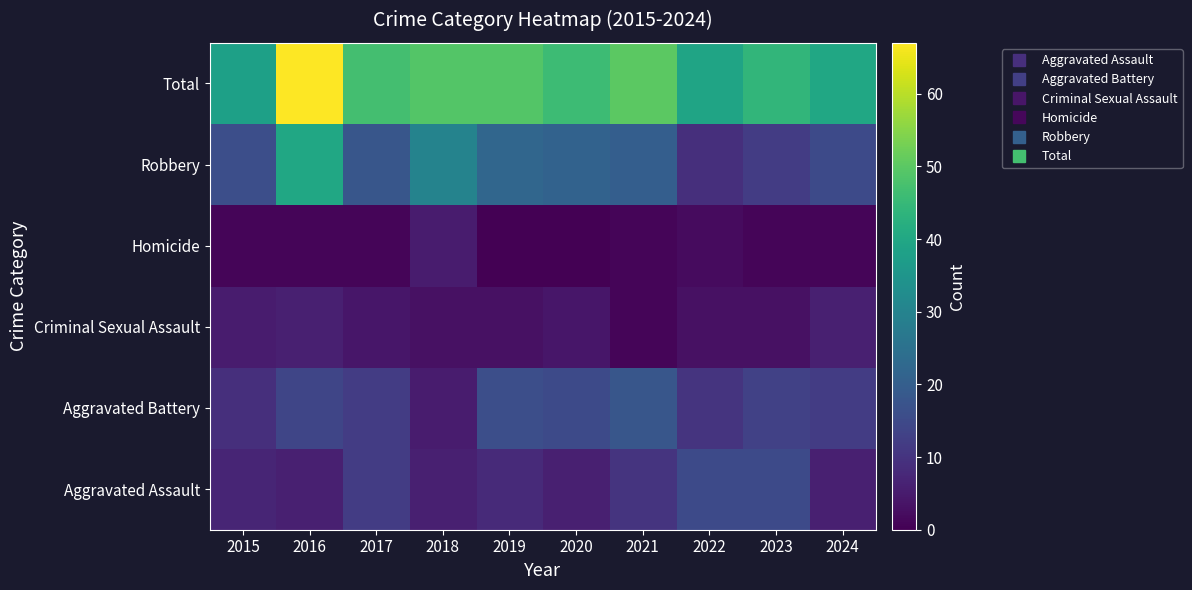

Reading left to right, list all the values displayed in this chart.

Aggravated Assault: 2015=7	2016=6	2017=12	2018=6	2019=8	2020=6	2021=10	2022=15	2023=15	2024=6
Aggravated Battery: 2015=9	2016=14	2017=12	2018=5	2019=16	2020=15	2021=18	2022=10	2023=13	2024=12
Criminal Sexual Assault: 2015=5	2016=6	2017=4	2018=3	2019=3	2020=4	2021=1	2022=3	2023=3	2024=6
Homicide: 2015=1	2016=1	2017=1	2018=5	2019=0	2020=0	2021=1	2022=2	2023=1	2024=1
Robbery: 2015=16	2016=40	2017=18	2018=30	2019=22	2020=21	2021=20	2022=9	2023=12	2024=15
Total: 2015=38	2016=67	2017=47	2018=49	2019=49	2020=46	2021=50	2022=39	2023=44	2024=40